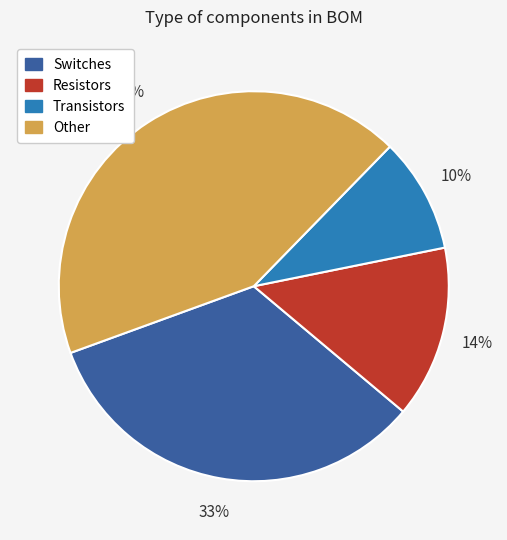

To the nearest percent, what is the average slice percentage?

25%